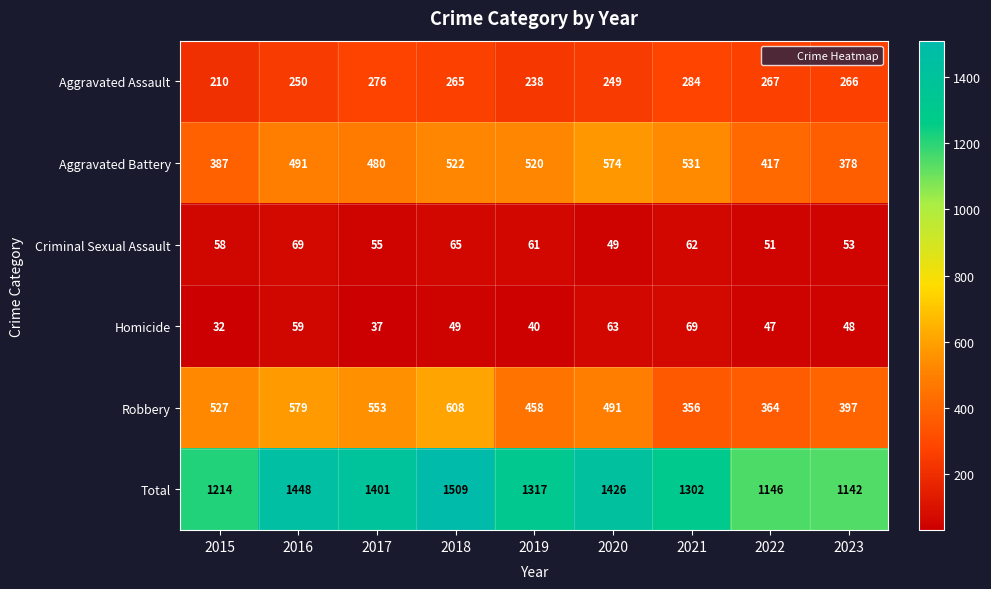

At how many categories does at least one series exceed 1395?

4